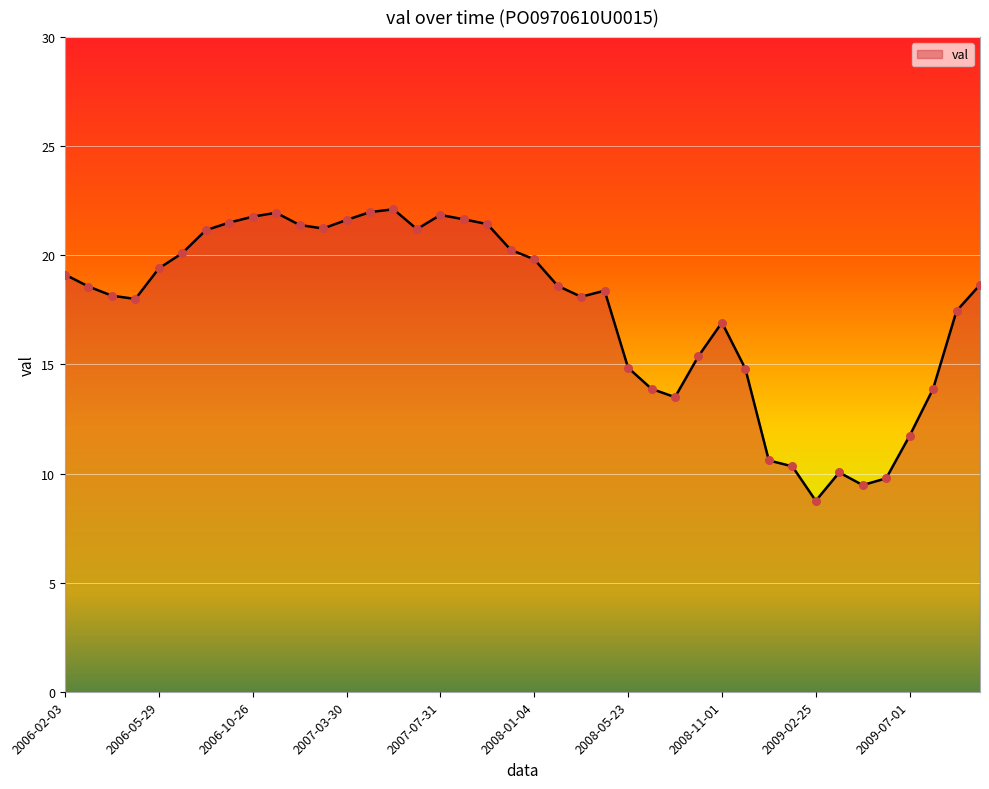

What is the maximum value shown in the chart?

22.1